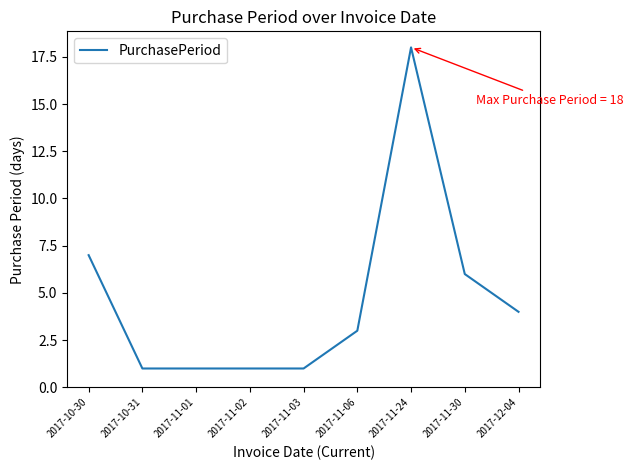

What position from the left is 2017-11-01?

3